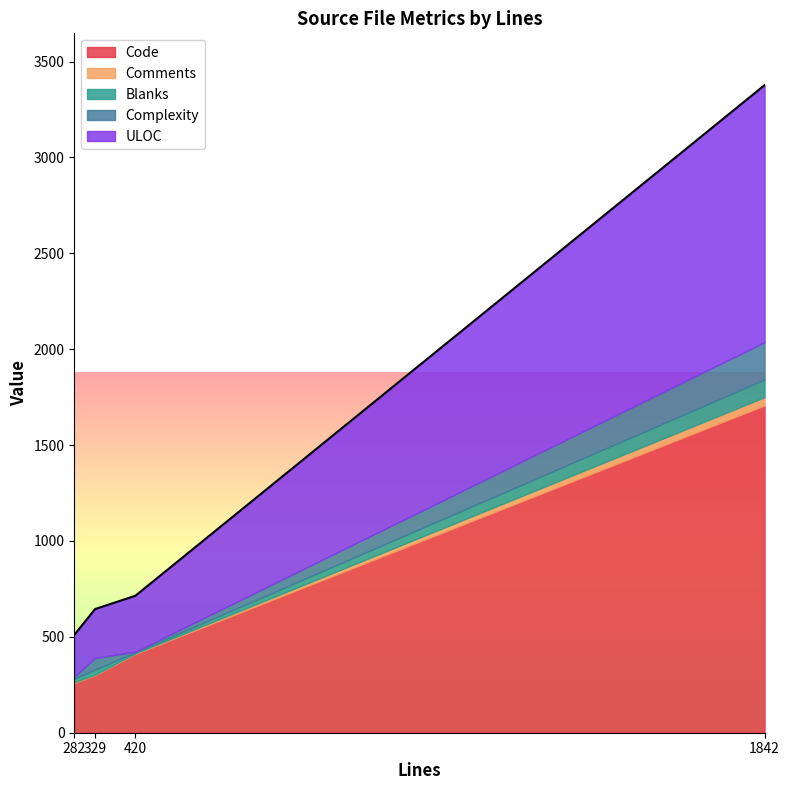

True or false: Blanks and Code intersect in this chart.

False